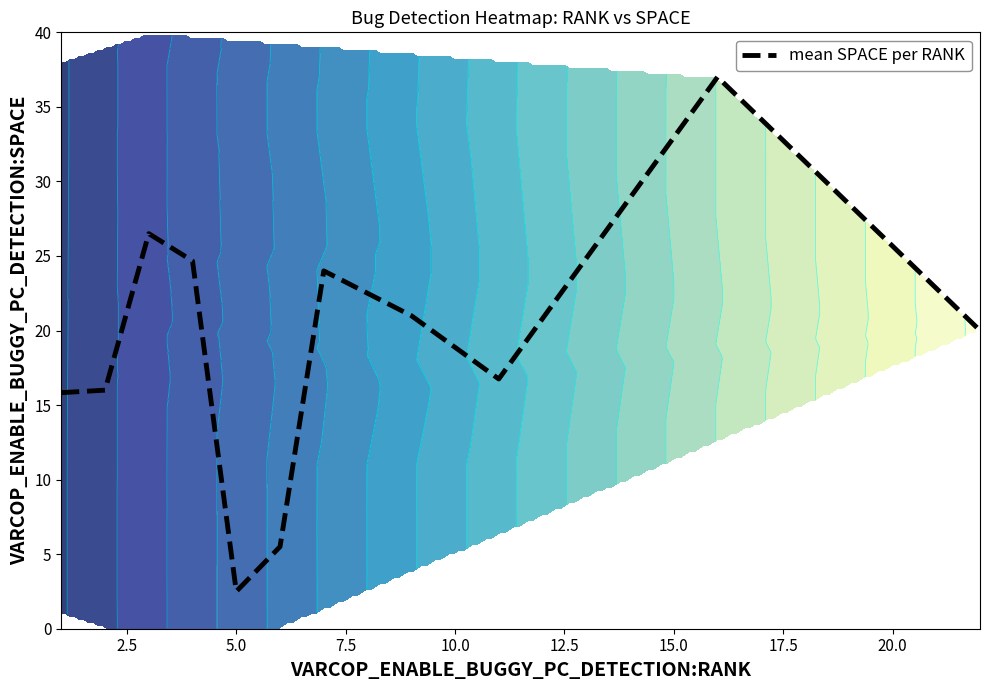

What is the average value?

19.1